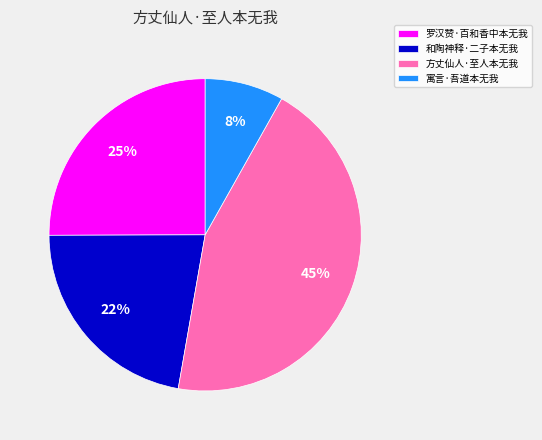

To the nearest percent, what portion does 寓言·吾道本无我 represent?

8%